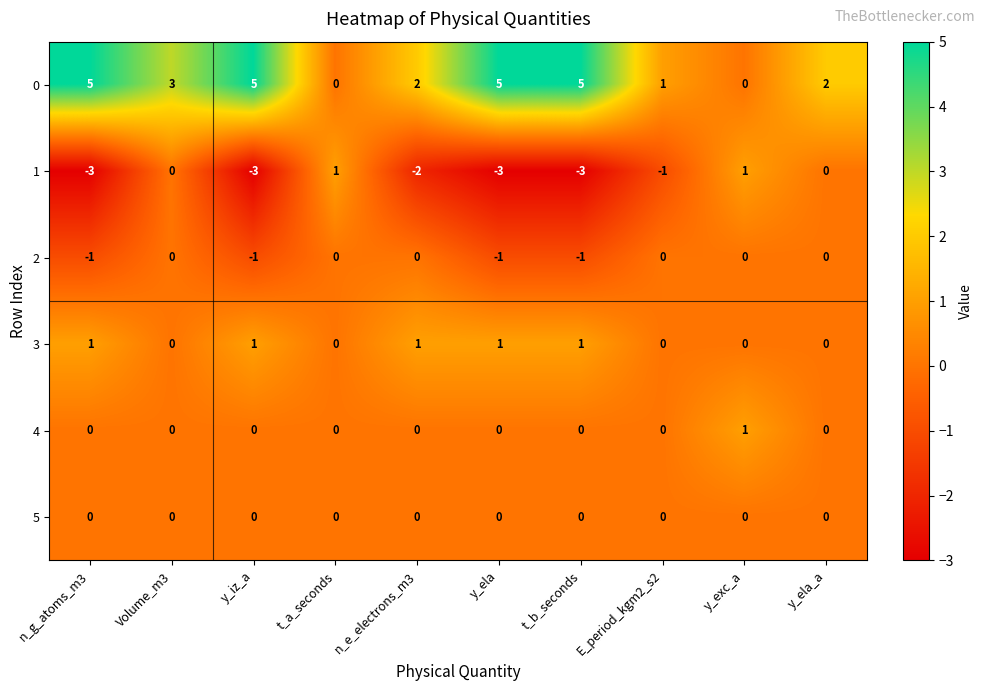

What is the difference between the highest and lowest values at y_ela_a?

2